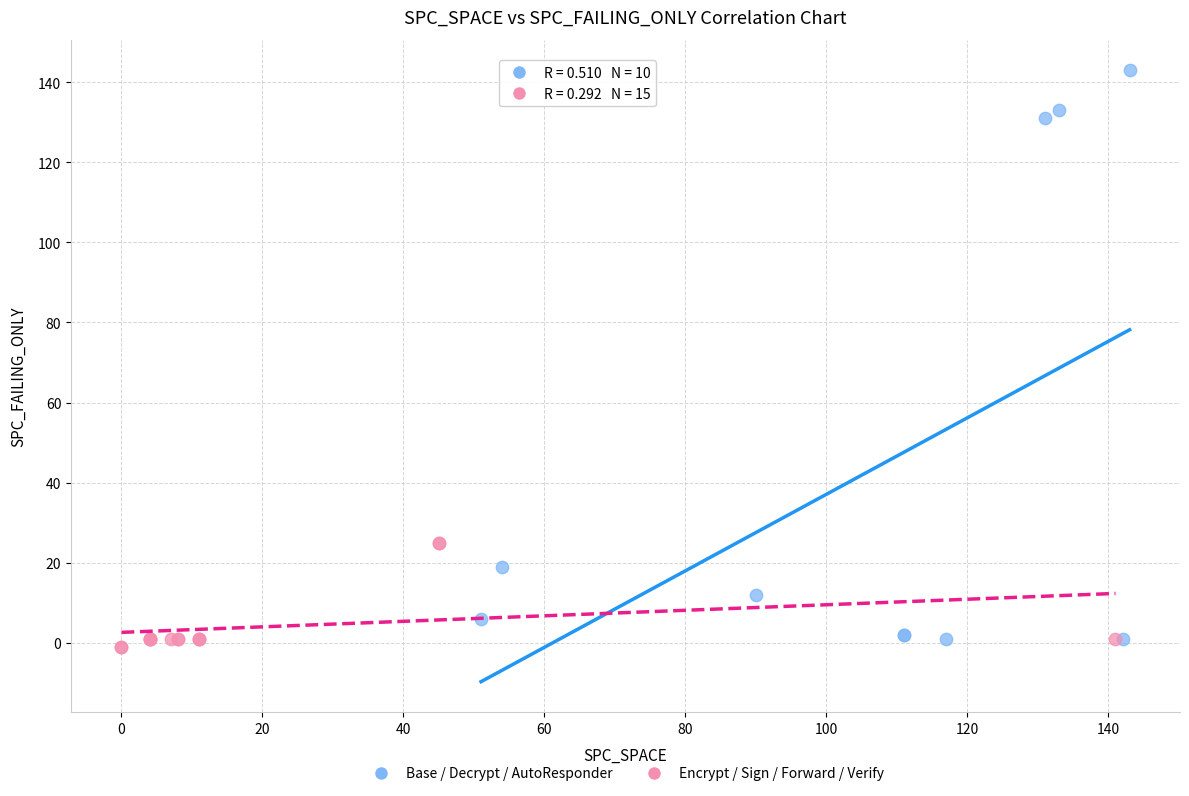

Which series contains the lowest Y value?

Encrypt / Sign / Forward / Verify